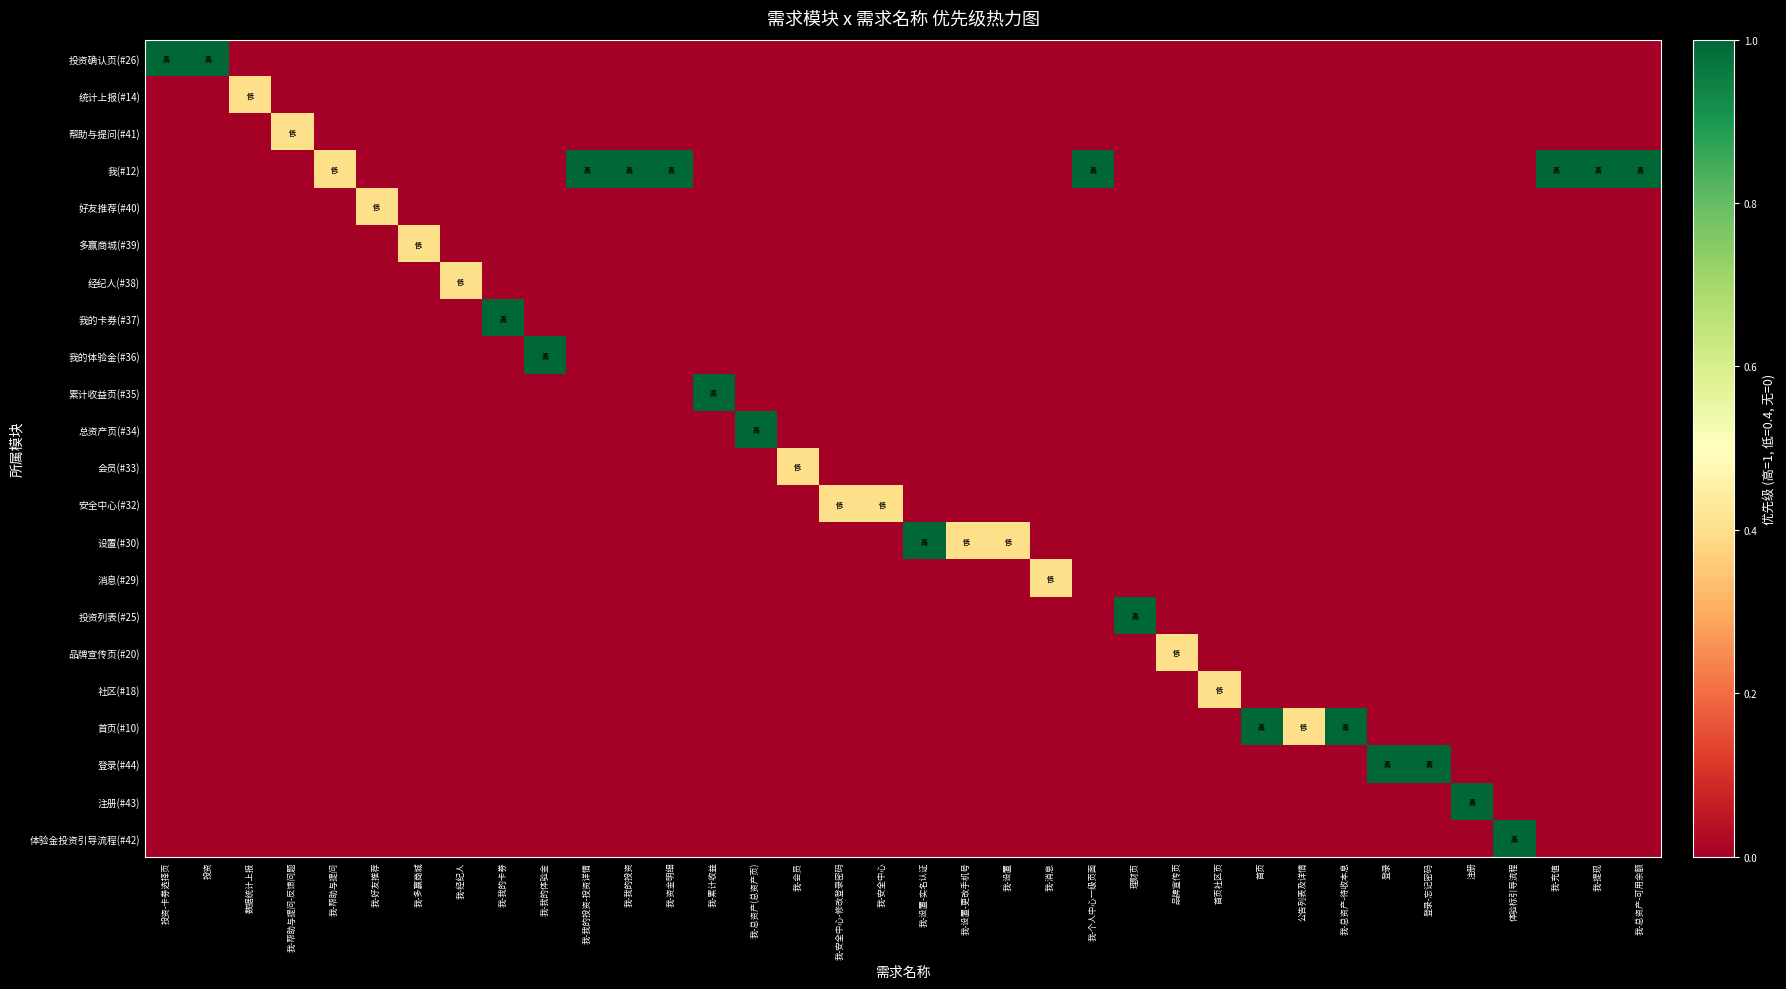

What is the total value across all series at 我-消息?

0.4